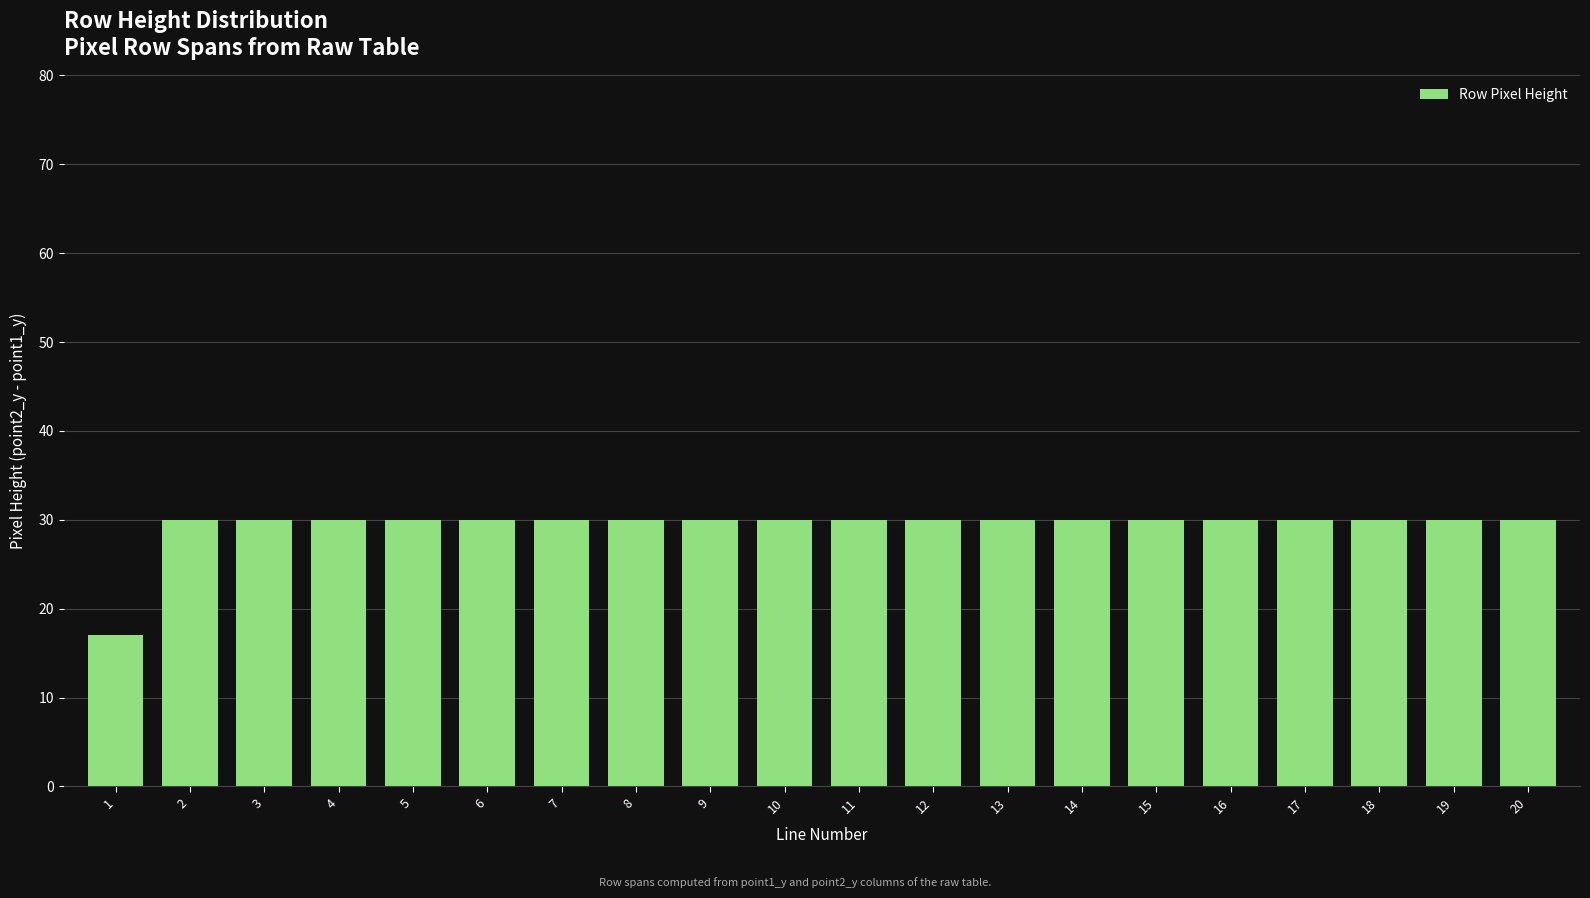

The chart shows a value of 46 at 9. True or false?

False